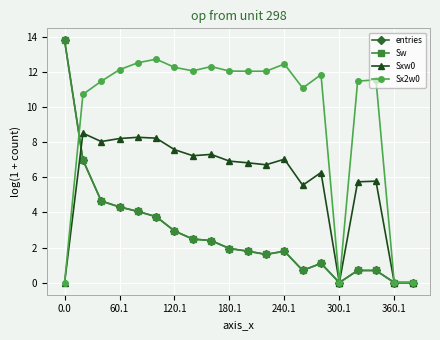

Does the chart have visible grid lines?

Yes